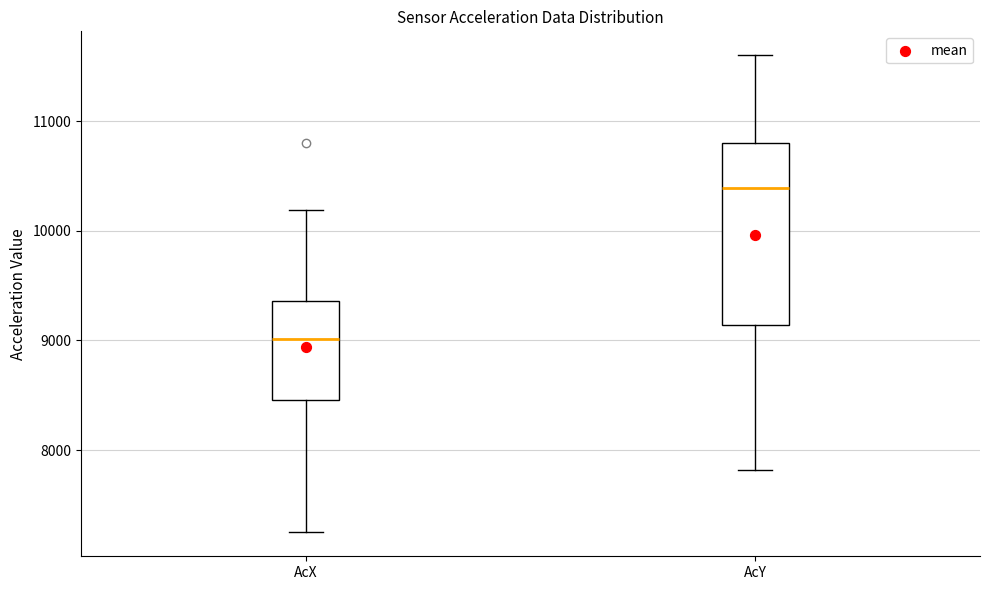

Reading left to right, transcribe this box plot: for each box, give where its median line is, the range the box spans, and where its two whiskers end, as read against the y-axis. The values are not printed on the chart, so give them approximately, as read against the axis.

AcX: median 9000, box 8500 to 9400, whiskers 7200 to 10200
AcY: median 10400, box 9100 to 10800, whiskers 7800 to 11600